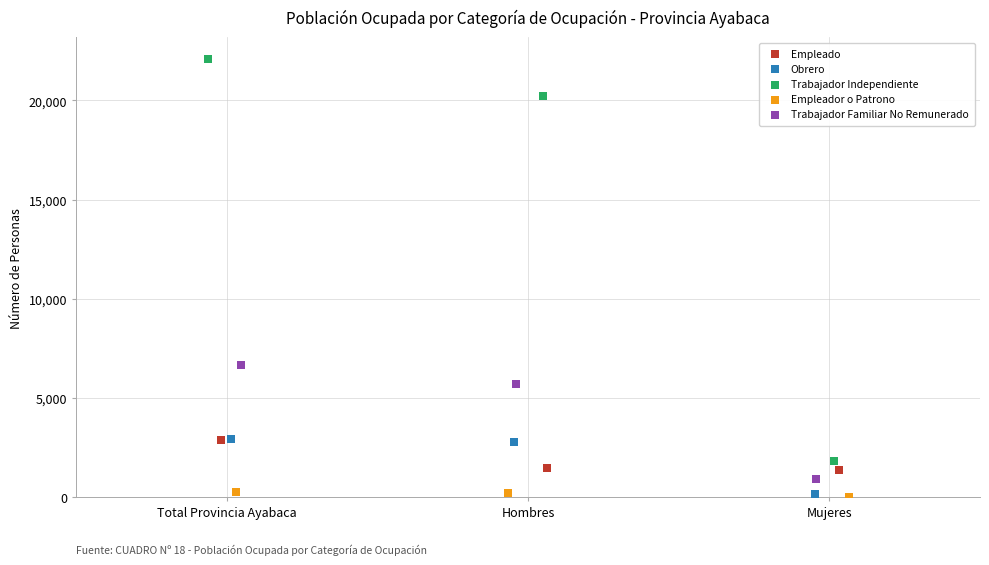

Which series has the largest Y range (max minus min)?

Trabajador Independiente